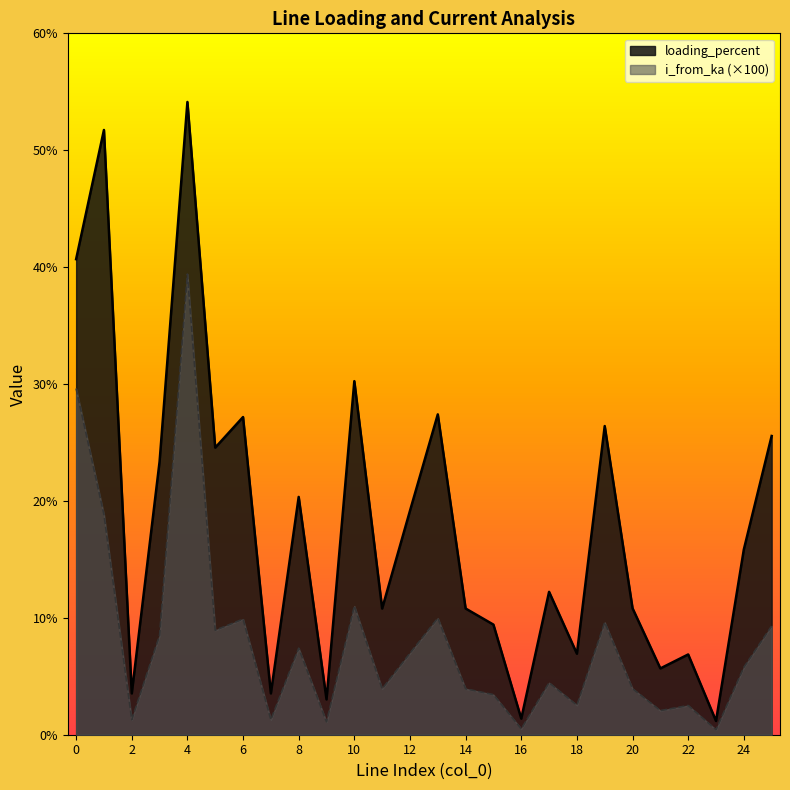

What is the total value across all series at 1?

70.6